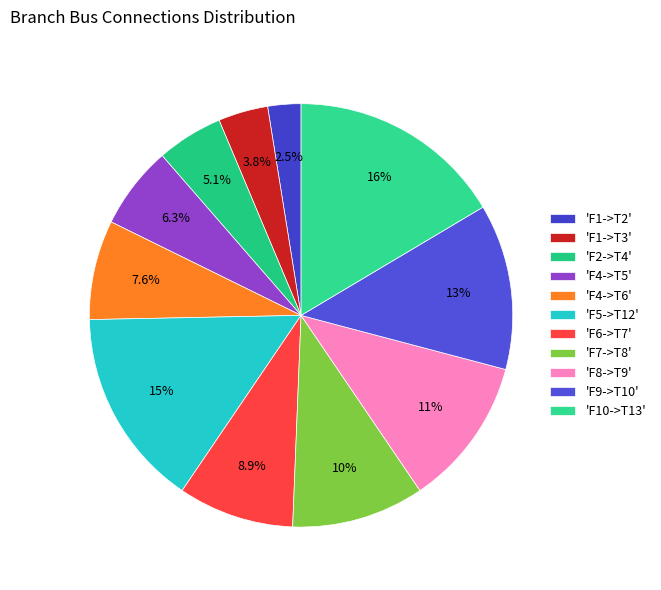

What is the smallest slice in the pie chart?

'F1->T2'